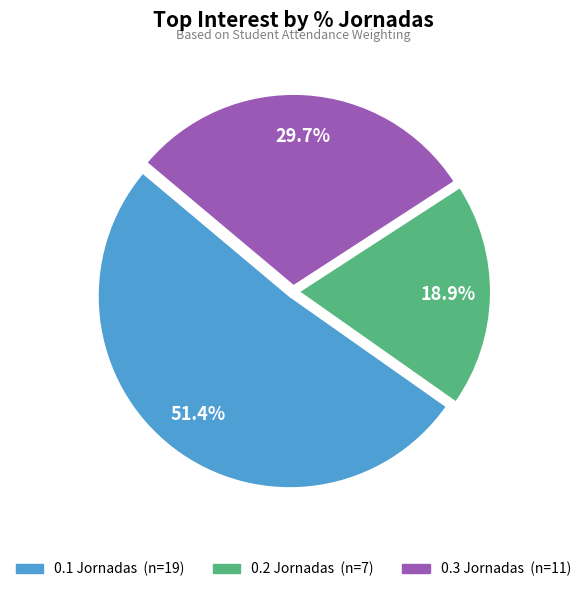

Is there a majority slice in this chart?

Yes